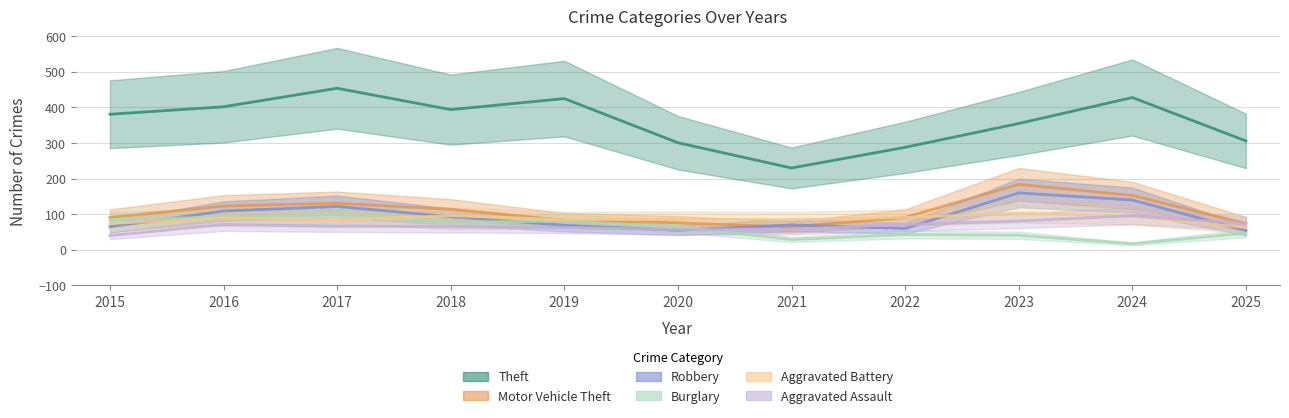

List the labels in order of Motor Vehicle Theft value, largest first.

2023, 2024, 2017, 2016, 2018, 2015, 2022, 2019, 2020, 2025, 2021